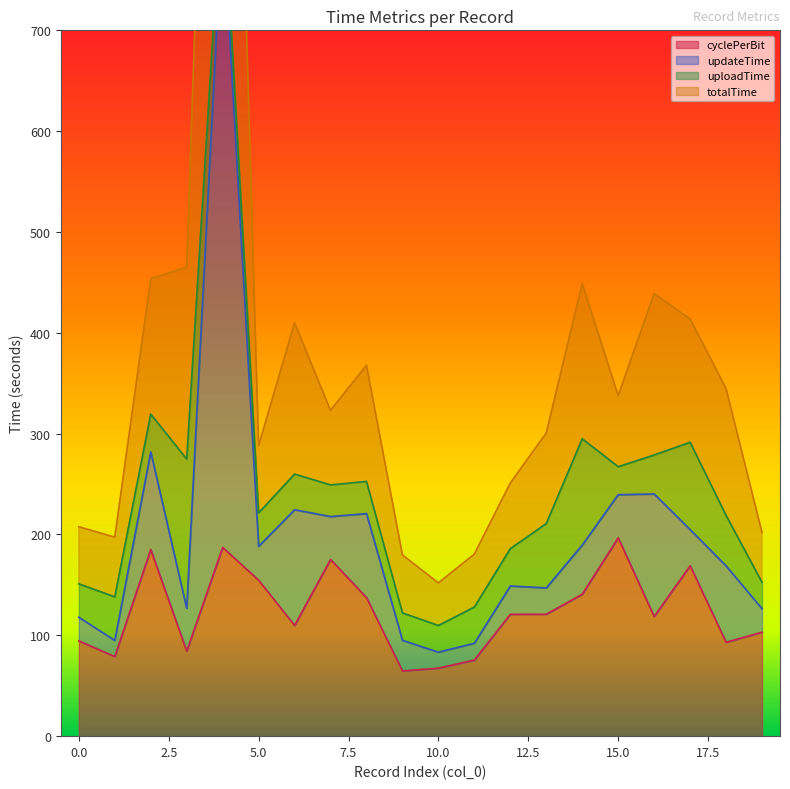

What is the difference between the cyclePerBit values at 4 and 10?

119.7